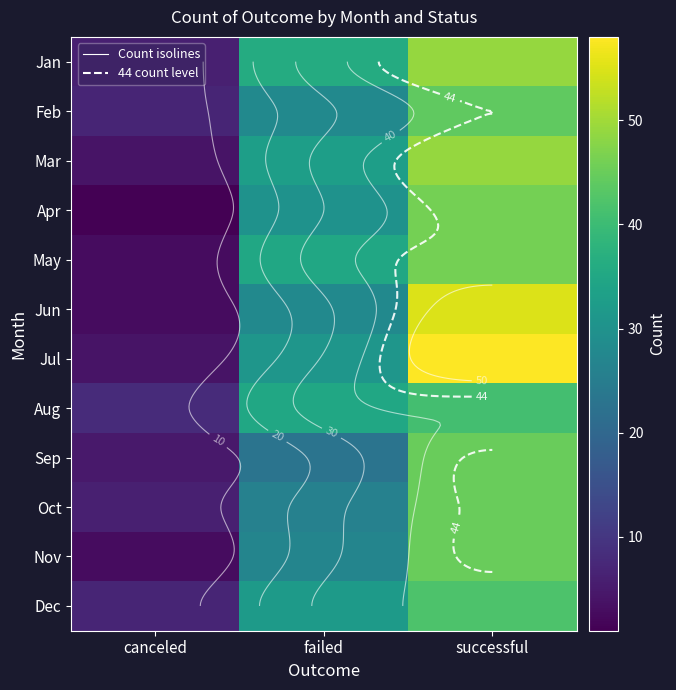

True or false: Sep has a value of 45 at successful.

True